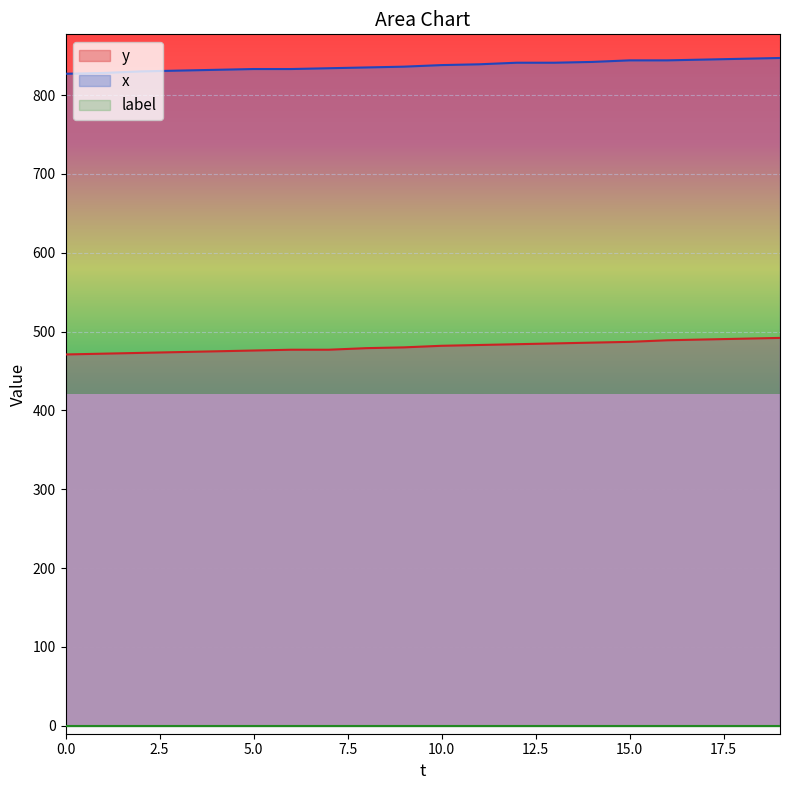

True or false: x and y intersect in this chart.

False